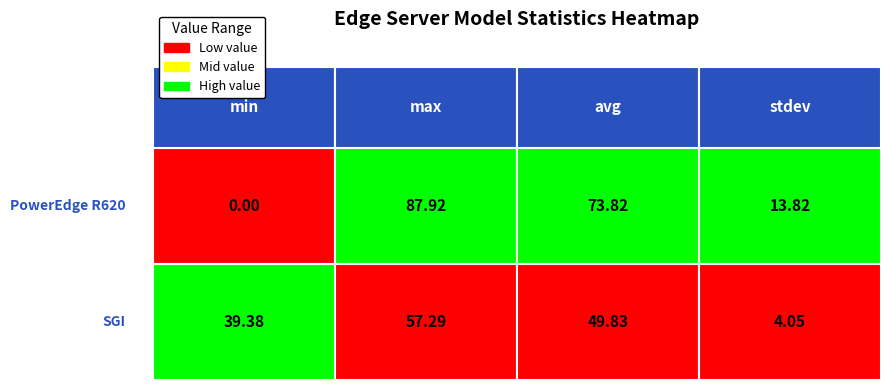

Is it true that PowerEdge R620 equals 47.0 at avg?

False